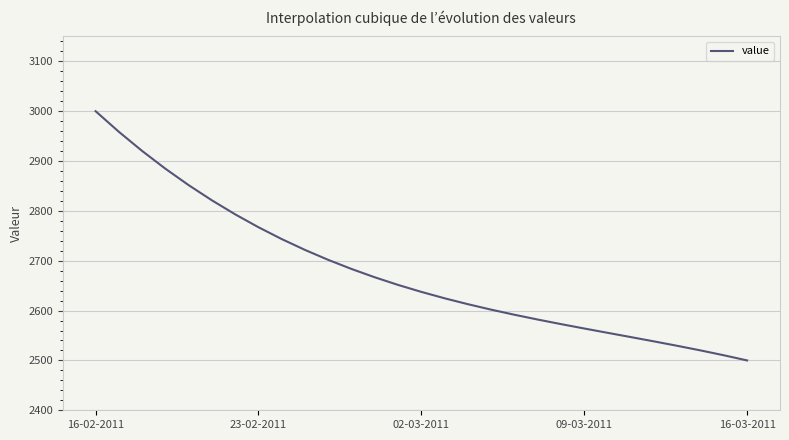

What is the maximum value shown in the chart?

3000.0